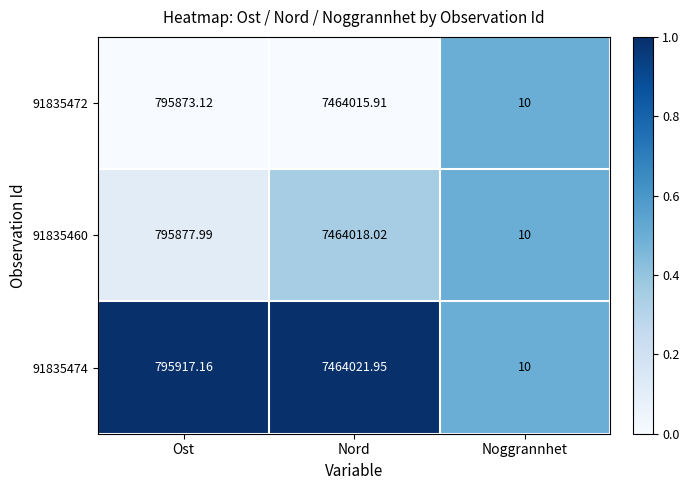

What is the total value across all series at Ost?

2387668.3